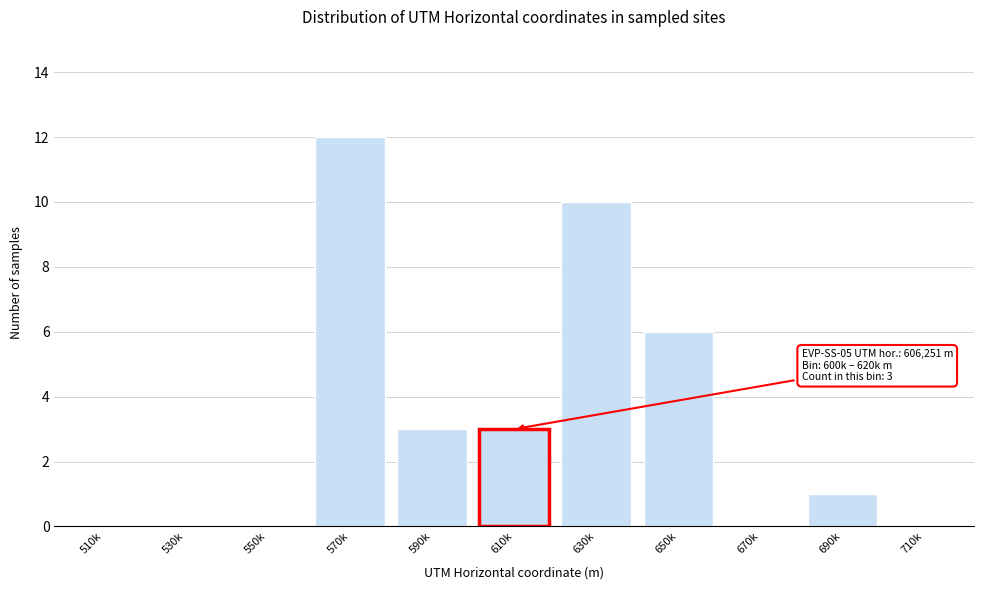

Reading left to right, list all the values displayed in this chart.

510k=0	530k=0	550k=0	570k=12	590k=3	610k=3	630k=10	650k=6	670k=0	690k=1	710k=0